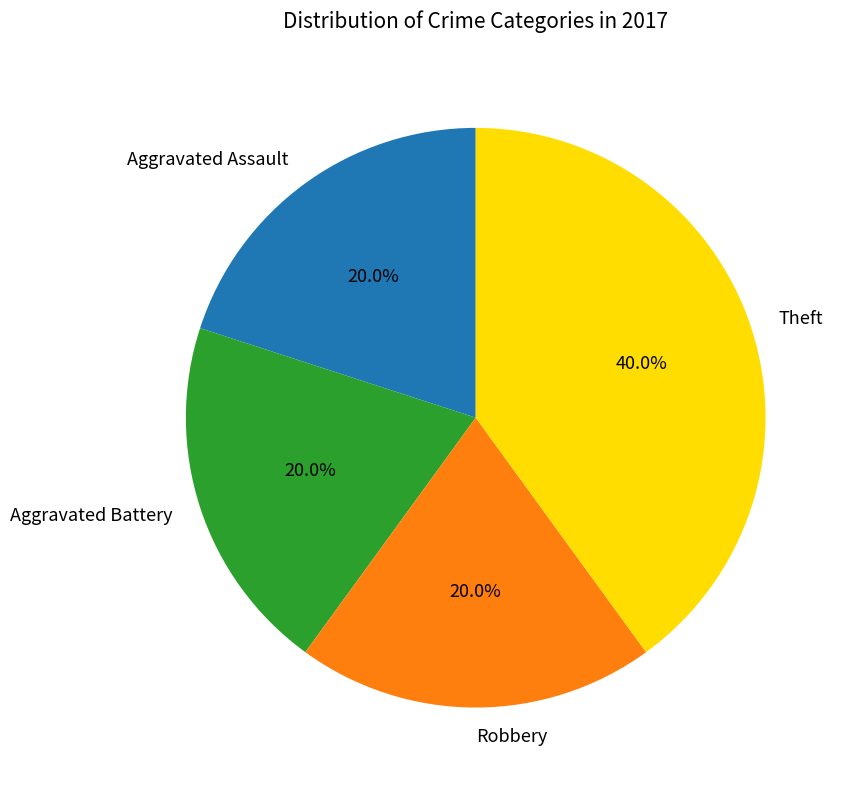

What percentage is the Theft slice, to the nearest percent?

40%